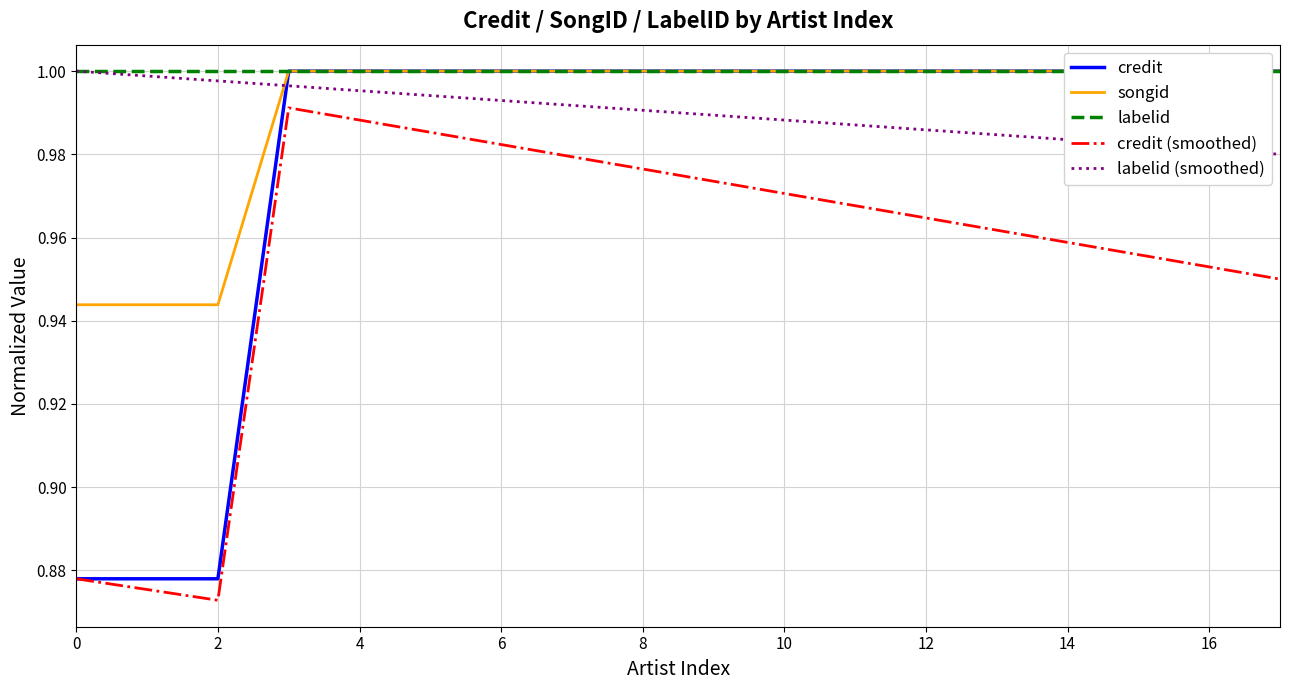

What is the label of the 16th point from the left?

15